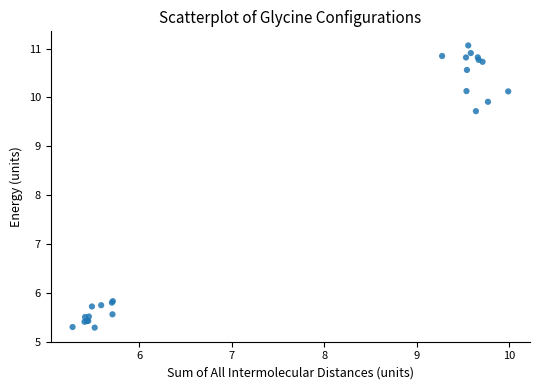

What Y value in the scatter plot is closest to 8?

9.7